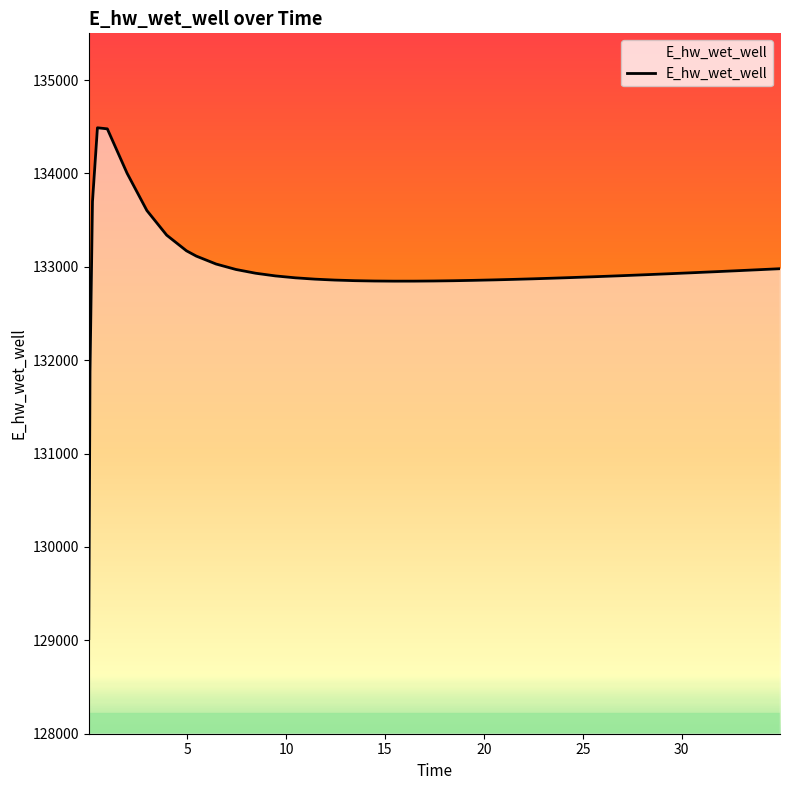

How many values are below 132908?

20